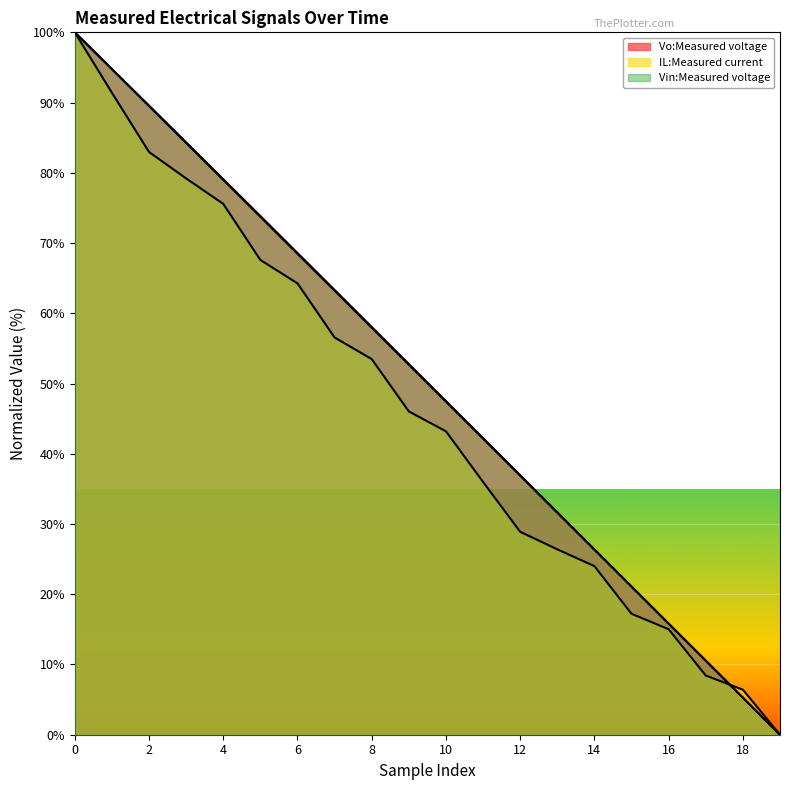

Reading left to right, transcribe all the data shown in this chart.

Vo:Measured voltage: 100.0	94.8	89.6	84.3	79.1	73.8	68.6	63.3	58.1	52.8	47.5	42.2	36.9	31.7	26.4	21.1	15.8	10.5	5.3	0.0
IL:Measured current: 100.0	91.4	83.0	79.2	75.6	67.6	64.3	56.6	53.5	46.0	43.2	36.0	28.9	26.4	24.0	17.2	15.0	8.4	6.4	0.0
Vin:Measured voltage: 100.0	94.8	89.5	84.2	79.0	73.7	68.5	63.2	57.9	52.7	47.4	42.2	36.9	31.6	26.3	21.1	15.8	10.5	5.3	0.0